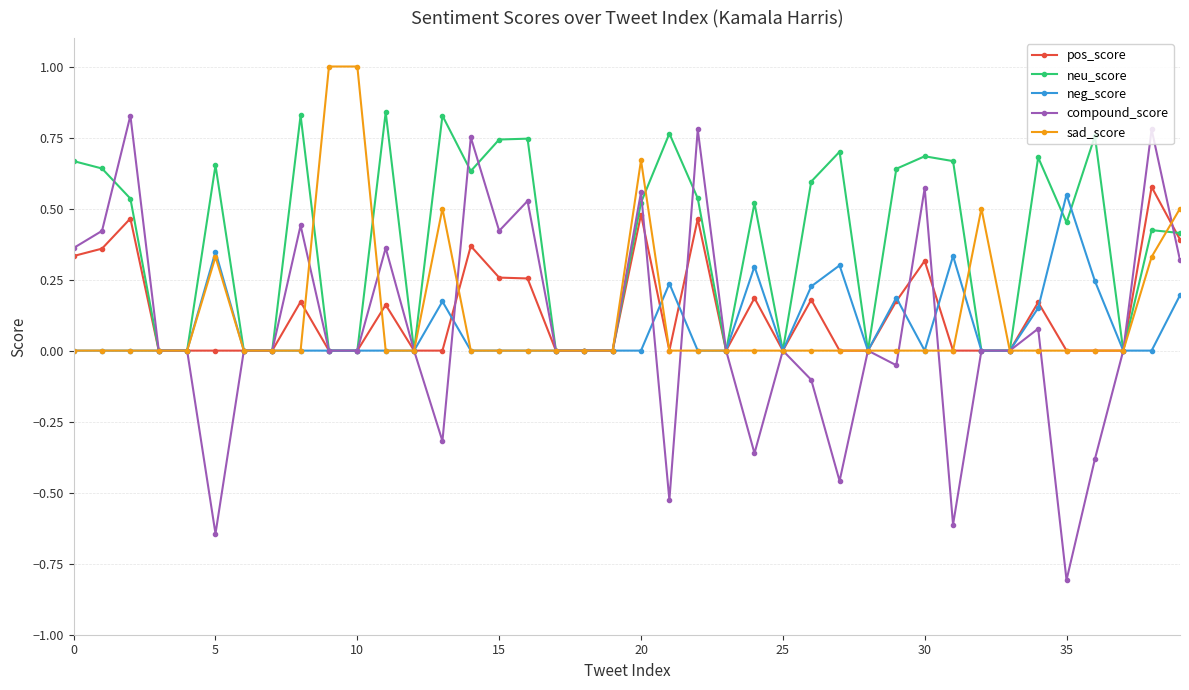

Which series ends up on top after the final intersection of sad_score and neg_score?

sad_score